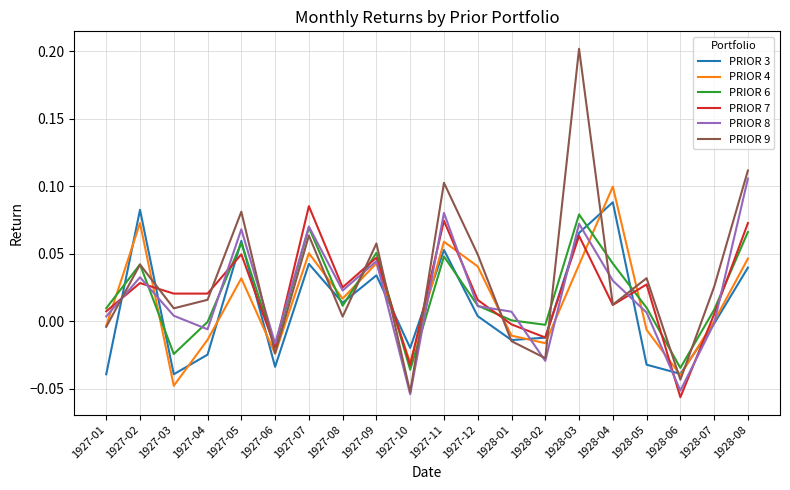

How many interior local valleys does the PRIOR 3 series have?

6